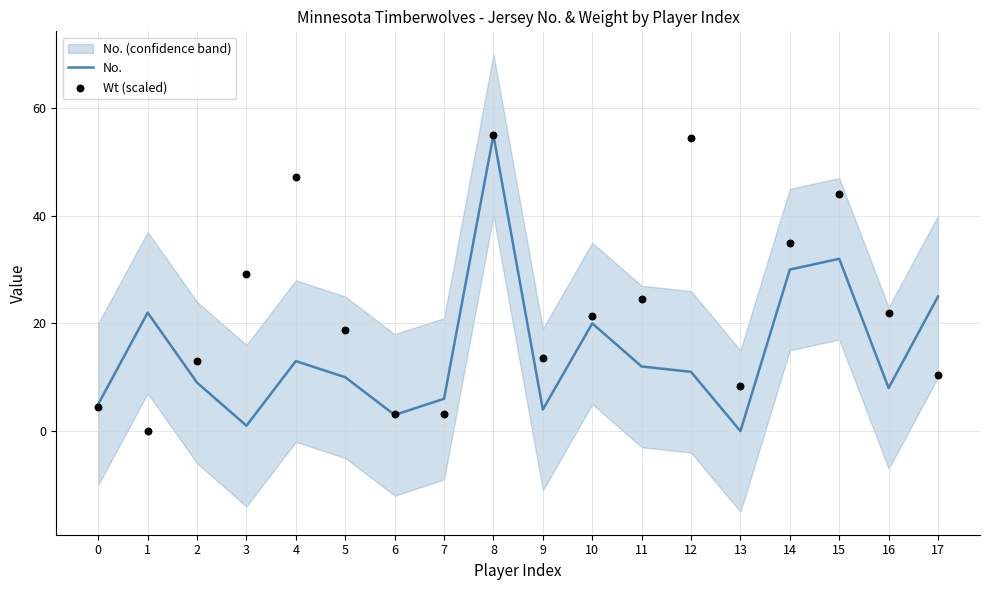

What are all the series names shown in the legend?

No., Wt (scaled)